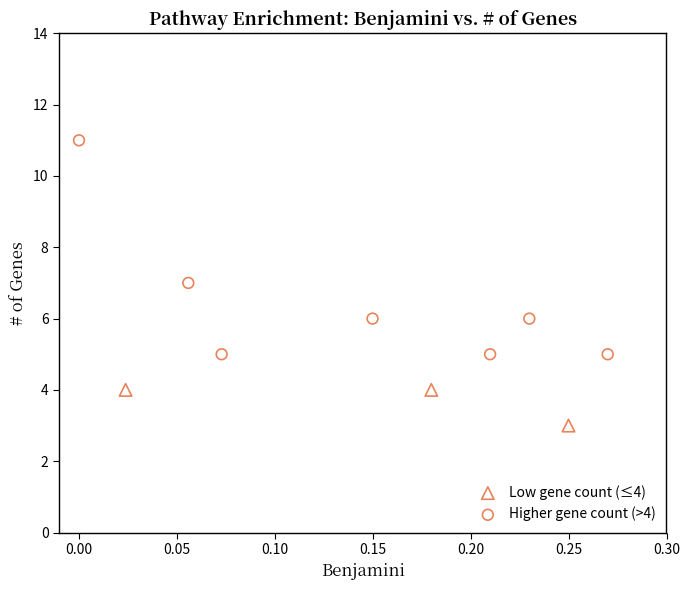

Which series has the largest Y range (max minus min)?

Higher gene count (>4)